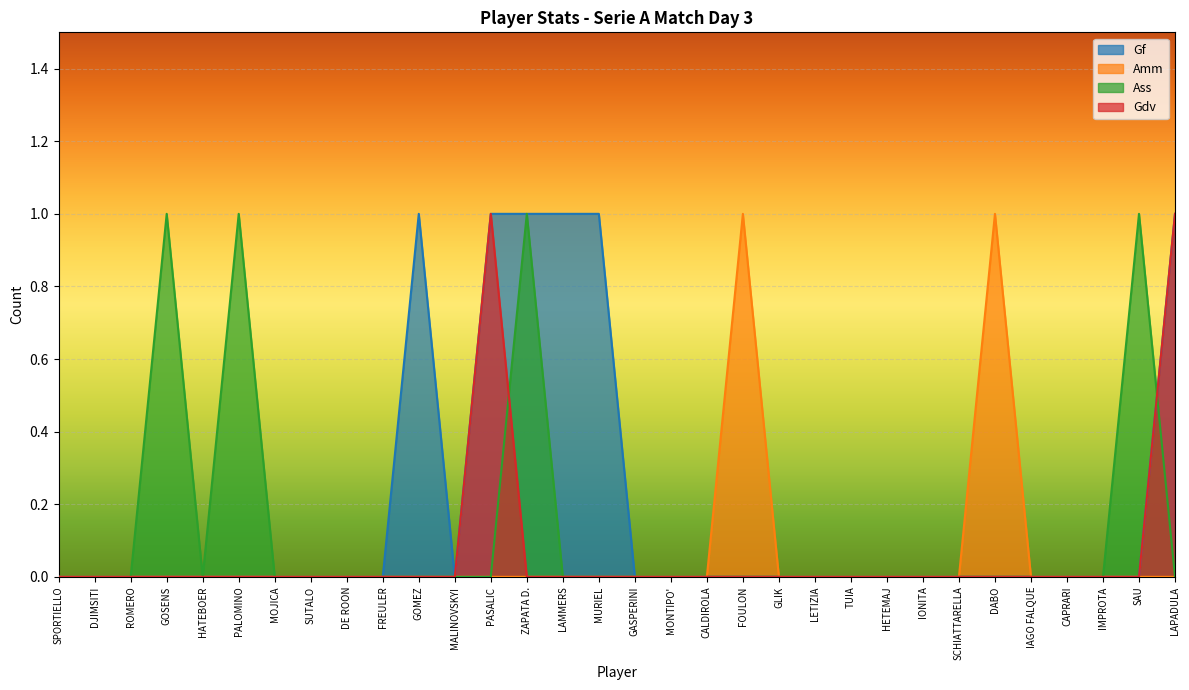

Reading left to right, list all the values displayed in this chart.

Gf: SPORTIELLO=0	DJIMSITI=0	ROMERO=0	GOSENS=0	HATEBOER=0	PALOMINO=0	MOJICA=0	SUTALO=0	DE ROON=0	FREULER=0	GOMEZ=1	MALINOVSKYI=0	PASALIC=1	ZAPATA D.=1	LAMMERS=1	MURIEL=1	GASPERINI=0	MONTIPO'=0	CALDIROLA=0	FOULON=0	GLIK=0	LETIZIA=0	TUIA=0	HETEMAJ=0	IONITA=0	SCHIATTARELLA=0	DABO=0	IAGO FALQUE=0	CAPRARI=0	IMPROTA=0	SAU=0	LAPADULA=1
Amm: SPORTIELLO=0	DJIMSITI=0	ROMERO=0	GOSENS=0	HATEBOER=0	PALOMINO=0	MOJICA=0	SUTALO=0	DE ROON=0	FREULER=0	GOMEZ=0	MALINOVSKYI=0	PASALIC=0	ZAPATA D.=0	LAMMERS=0	MURIEL=0	GASPERINI=0	MONTIPO'=0	CALDIROLA=0	FOULON=1	GLIK=0	LETIZIA=0	TUIA=0	HETEMAJ=0	IONITA=0	SCHIATTARELLA=0	DABO=1	IAGO FALQUE=0	CAPRARI=0	IMPROTA=0	SAU=0	LAPADULA=0
Ass: SPORTIELLO=0	DJIMSITI=0	ROMERO=0	GOSENS=1	HATEBOER=0	PALOMINO=1	MOJICA=0	SUTALO=0	DE ROON=0	FREULER=0	GOMEZ=0	MALINOVSKYI=0	PASALIC=0	ZAPATA D.=1	LAMMERS=0	MURIEL=0	GASPERINI=0	MONTIPO'=0	CALDIROLA=0	FOULON=0	GLIK=0	LETIZIA=0	TUIA=0	HETEMAJ=0	IONITA=0	SCHIATTARELLA=0	DABO=0	IAGO FALQUE=0	CAPRARI=0	IMPROTA=0	SAU=1	LAPADULA=0
Gdv: SPORTIELLO=0	DJIMSITI=0	ROMERO=0	GOSENS=0	HATEBOER=0	PALOMINO=0	MOJICA=0	SUTALO=0	DE ROON=0	FREULER=0	GOMEZ=0	MALINOVSKYI=0	PASALIC=1	ZAPATA D.=0	LAMMERS=0	MURIEL=0	GASPERINI=0	MONTIPO'=0	CALDIROLA=0	FOULON=0	GLIK=0	LETIZIA=0	TUIA=0	HETEMAJ=0	IONITA=0	SCHIATTARELLA=0	DABO=0	IAGO FALQUE=0	CAPRARI=0	IMPROTA=0	SAU=0	LAPADULA=1